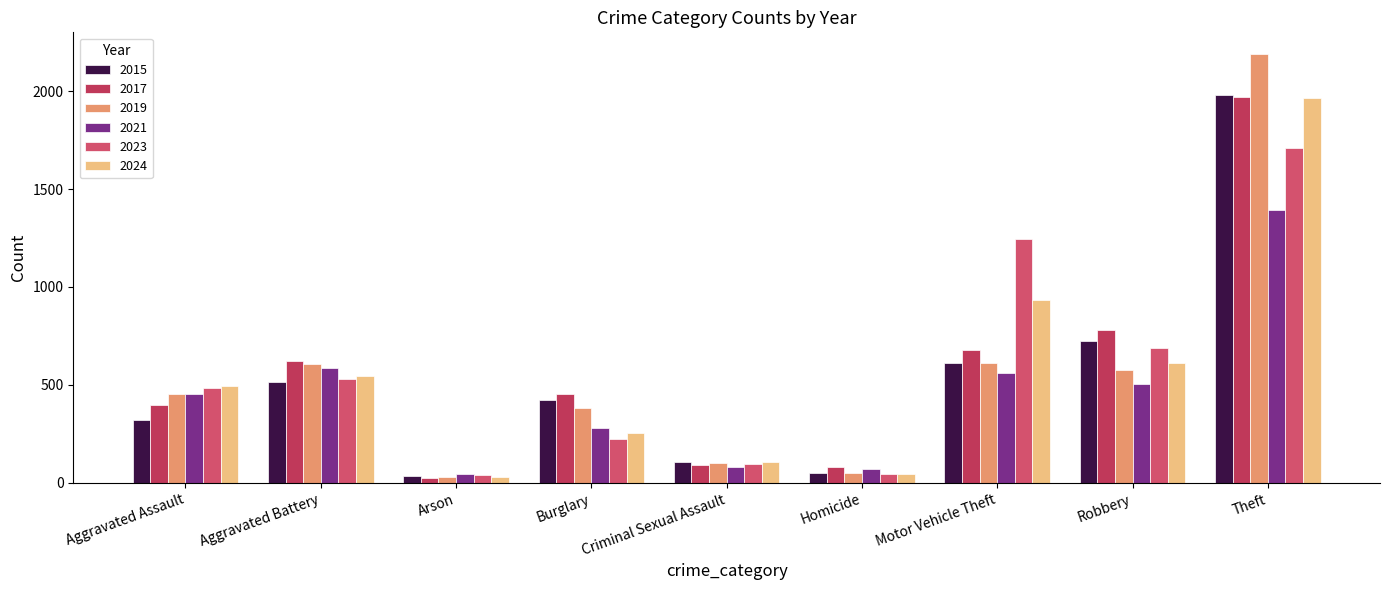

The value of 2017 at Criminal Sexual Assault is 91. True or false?

True